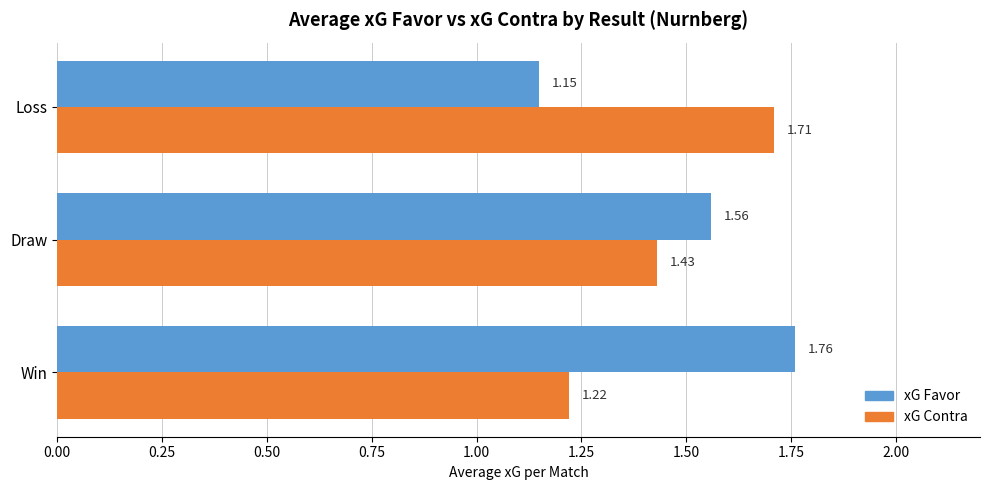

Between Win and Draw, which series saw the biggest shift?

xG Contra